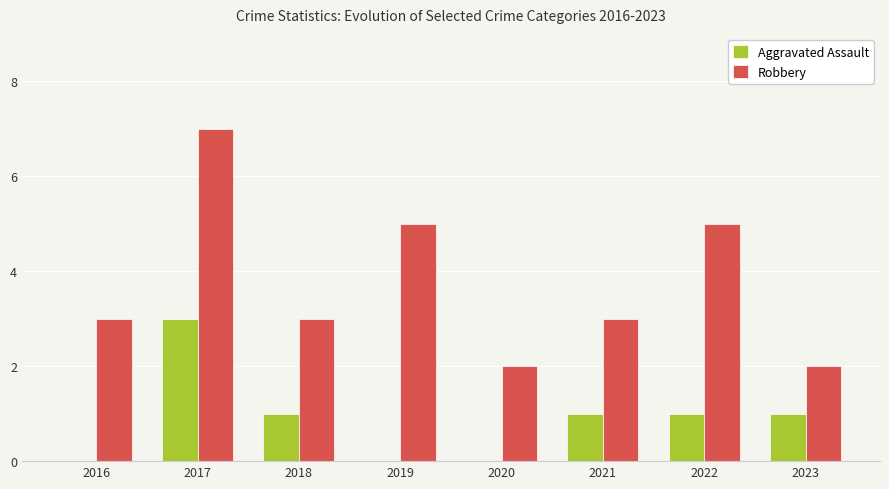

How many groups of bars are there?

8